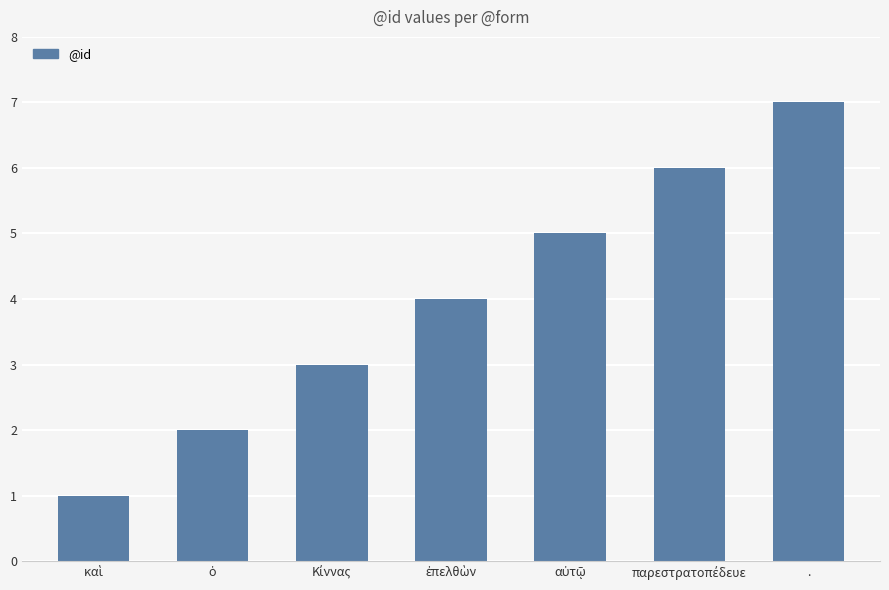

What is the difference between the maximum and minimum values?

6